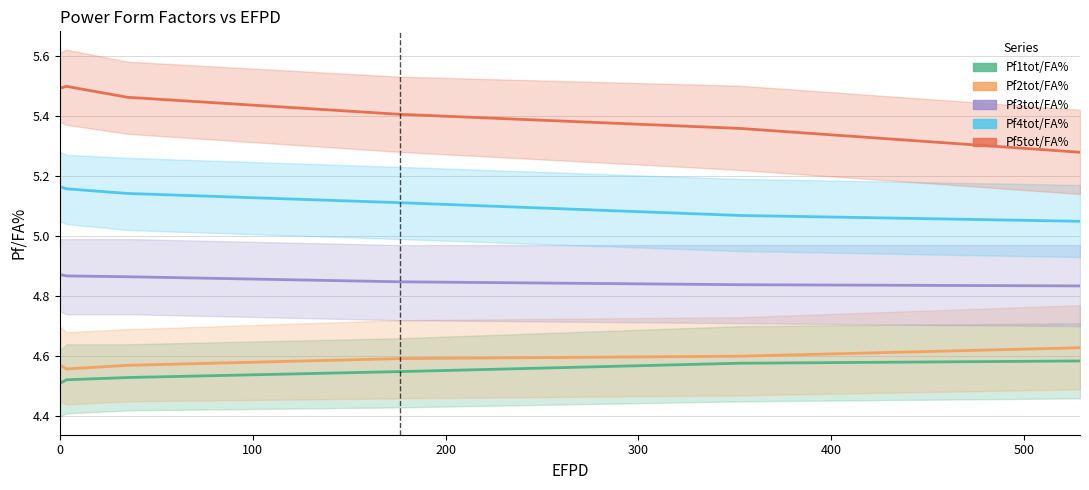

Does the chart have visible grid lines?

Yes